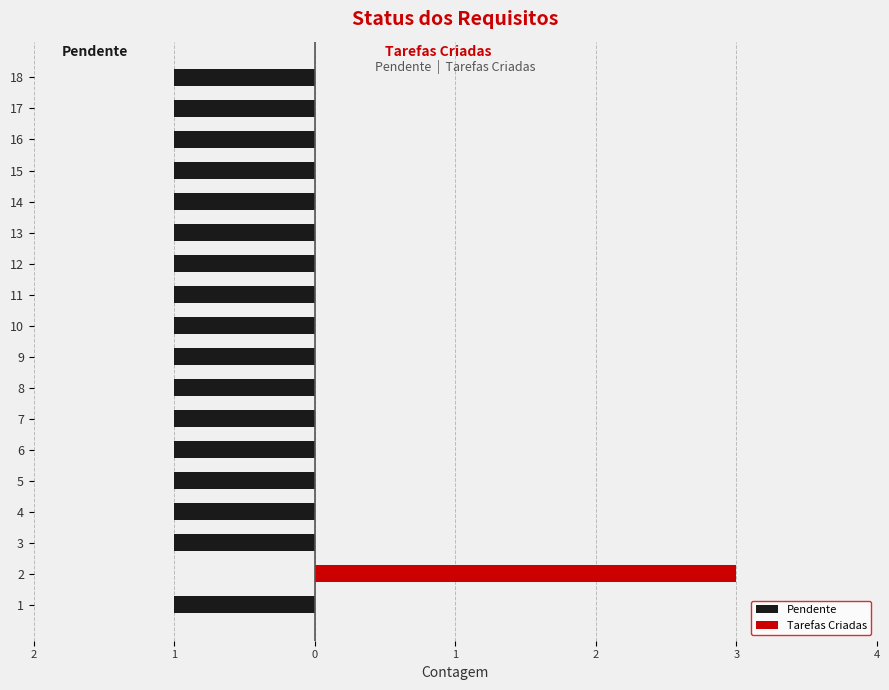

List the series in order of their peak value, lowest first.

Pendente, Tarefas Criadas